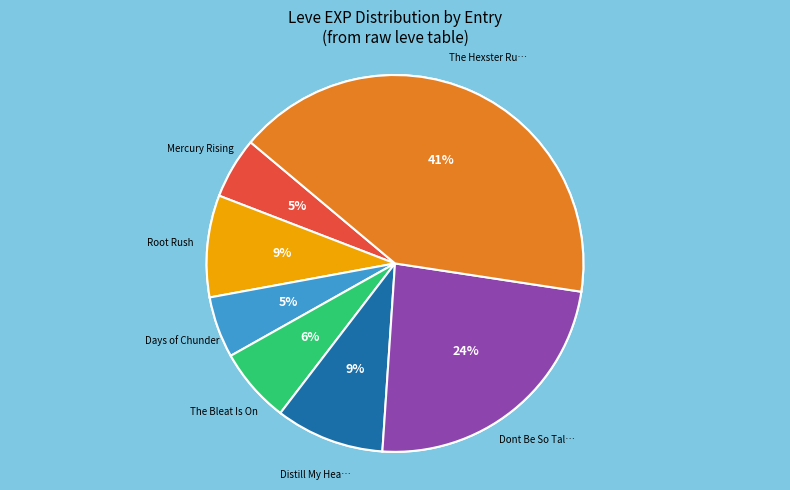

How many segments does this pie chart have?

7